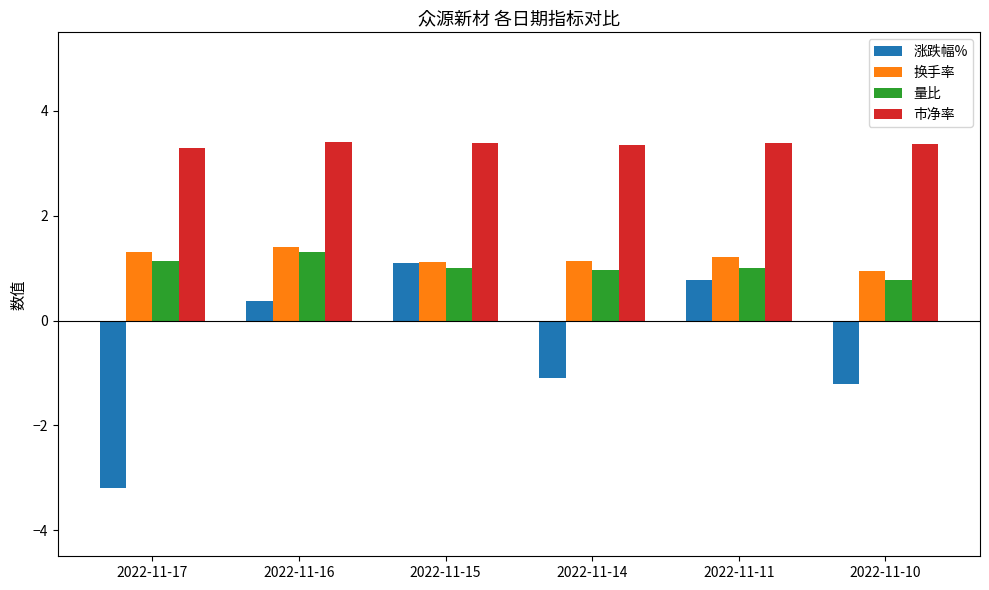

What is the spread (max minus min) of values at 2022-11-10?

4.6